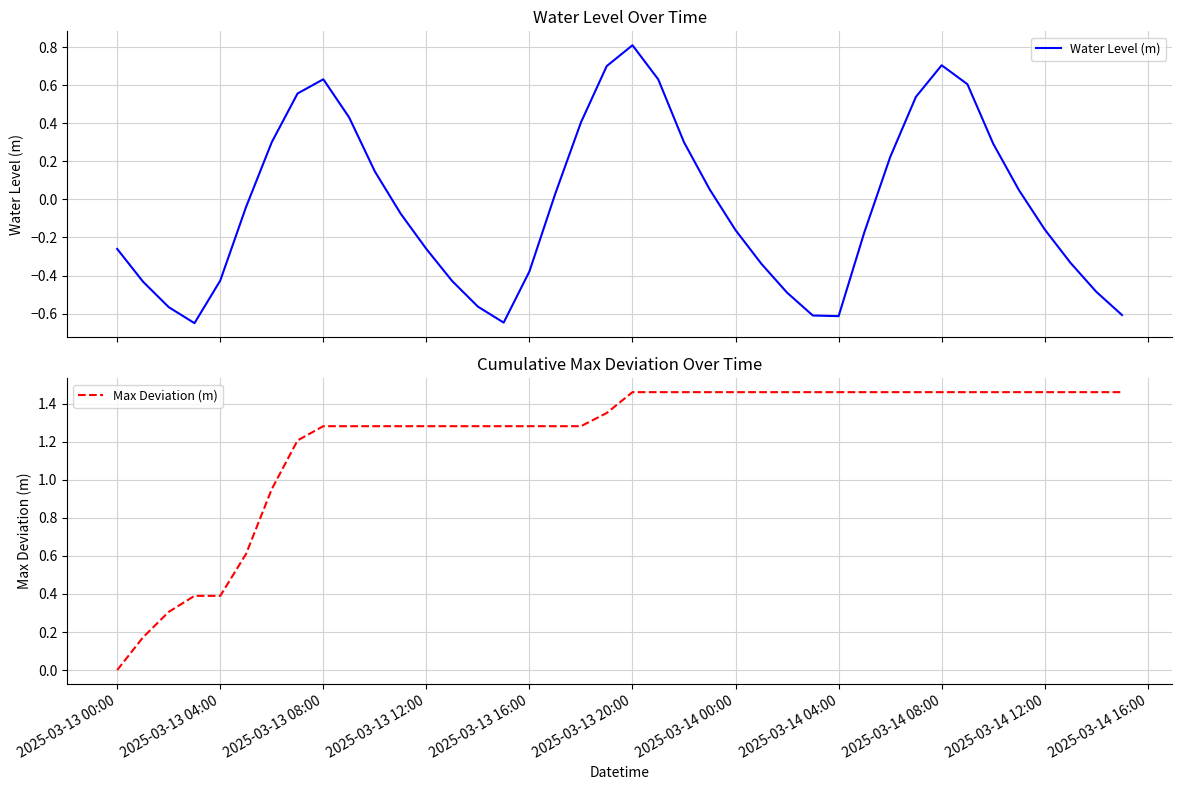

Which category has the lowest value in the Max Deviation (m) series?

2025-03-13 00:00